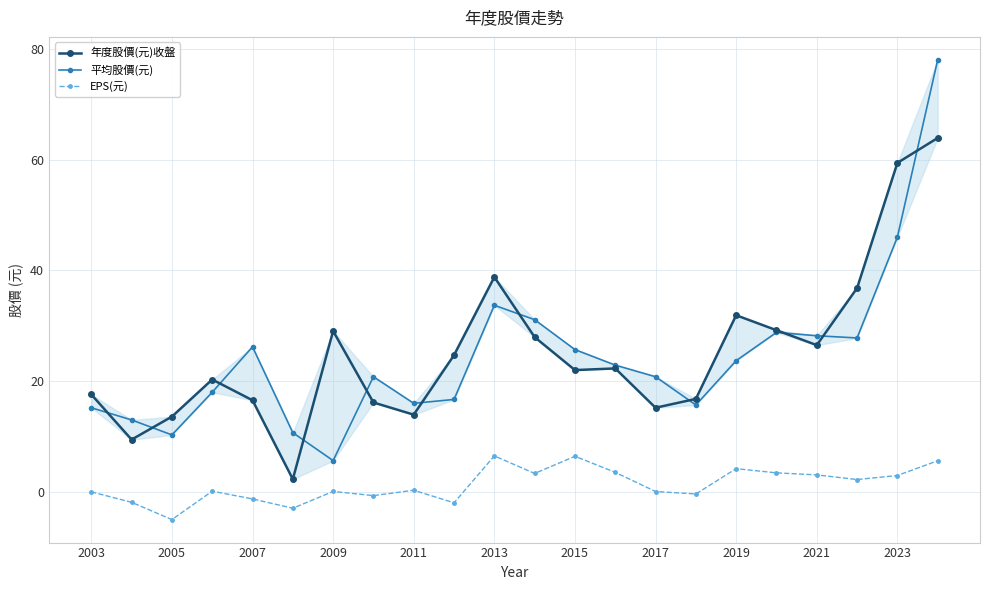

How many interior local valleys does the EPS(元) series have?

7